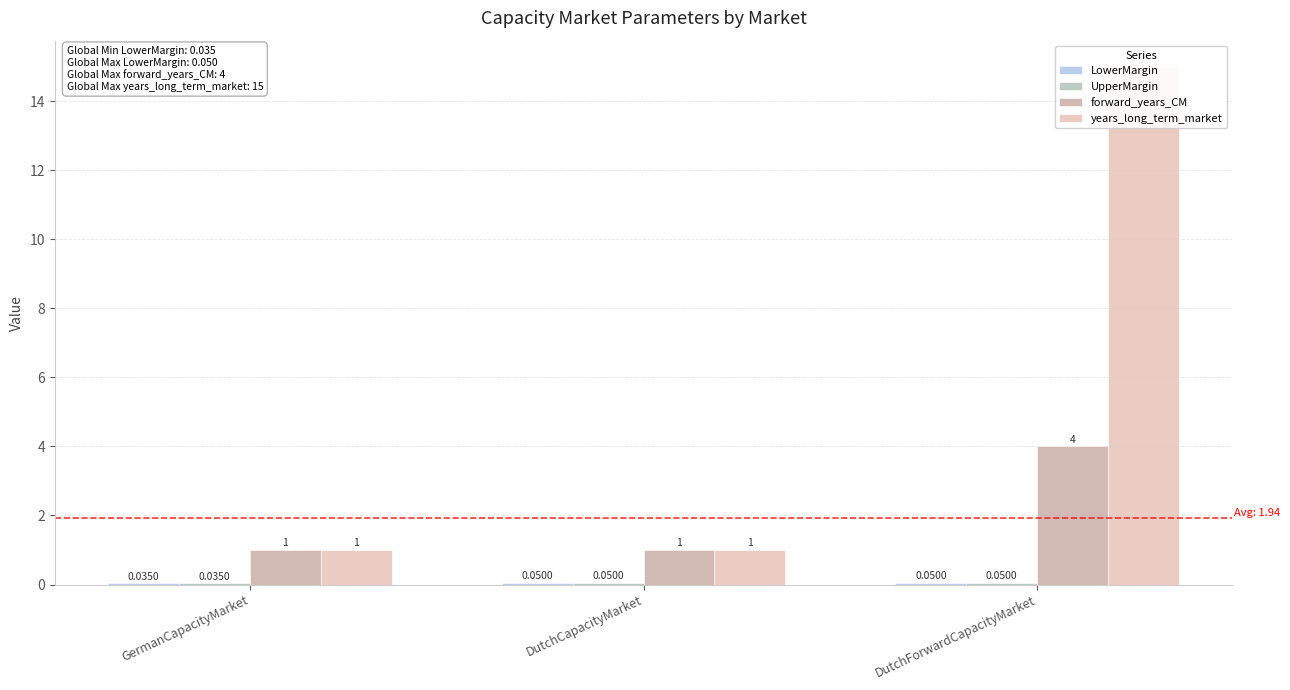

Reading left to right, extract all data points from this chart.

LowerMargin: GermanCapacityMarket=0.0	DutchCapacityMarket=0.1	DutchForwardCapacityMarket=0.1
UpperMargin: GermanCapacityMarket=0.0	DutchCapacityMarket=0.1	DutchForwardCapacityMarket=0.1
forward_years_CM: GermanCapacityMarket=1.0	DutchCapacityMarket=1.0	DutchForwardCapacityMarket=4.0
years_long_term_market: GermanCapacityMarket=1.0	DutchCapacityMarket=1.0	DutchForwardCapacityMarket=15.0